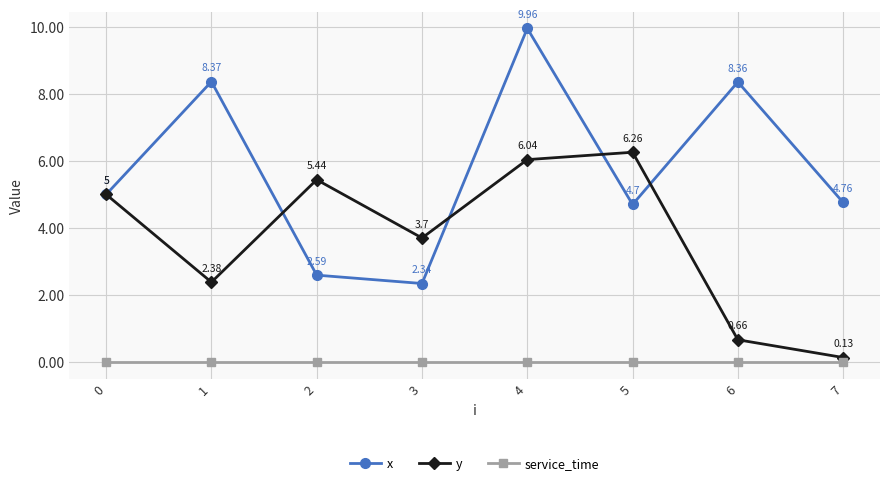

What is the spread (max minus min) of values at 4?

10.0